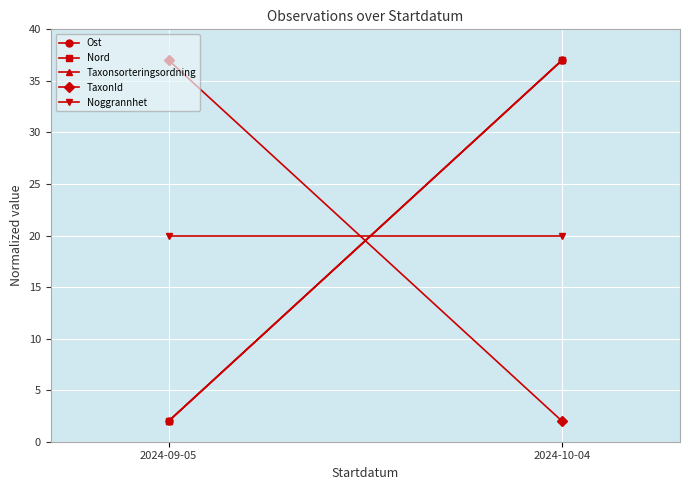

At which label does Nord reach its minimum?

2024-09-05